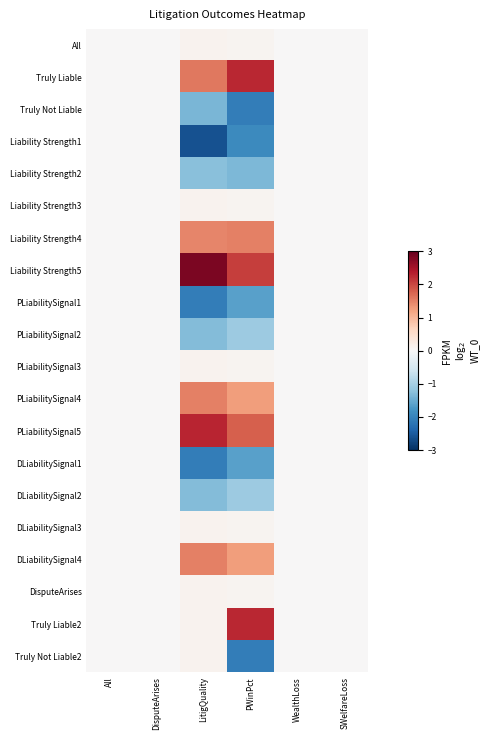

Count the number of data series in this chart.

20